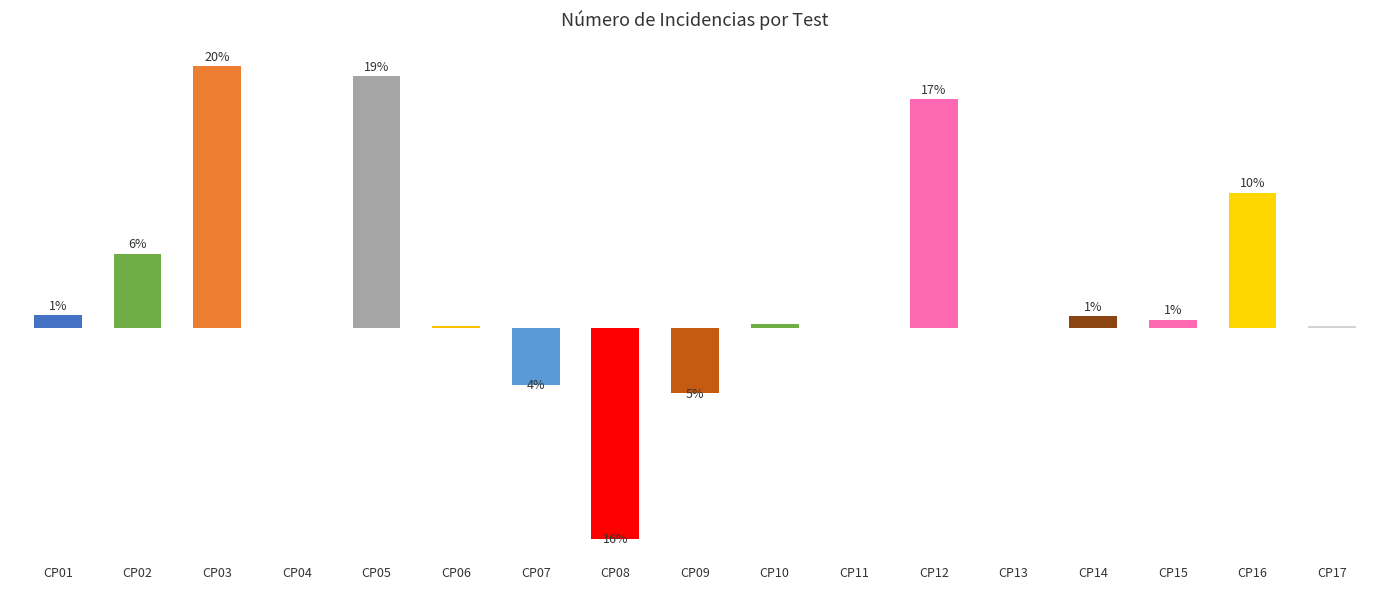

Reading right to left, what are all the values shown in this chart?

CP17=30	CP16=3131	CP15=177	CP14=260	CP13=0	CP12=5316	CP11=0	CP10=91	CP09=-1518	CP08=-4908	CP07=-1325	CP06=43	CP05=5847	CP04=0	CP03=6085	CP02=1716	CP01=285